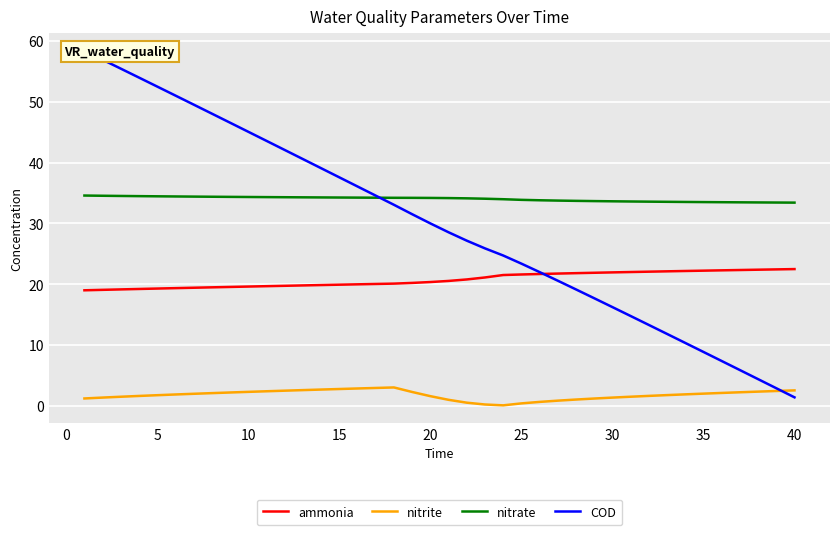

How many interior local peaks does the nitrite series have?

1